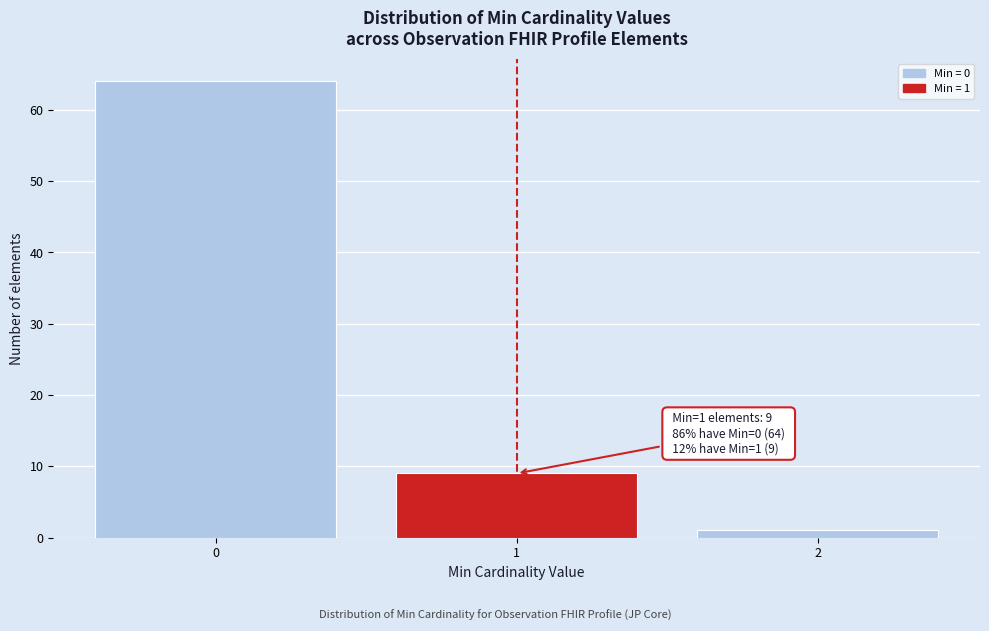

Reading left to right, what are all the values shown in this chart?

64	9	1